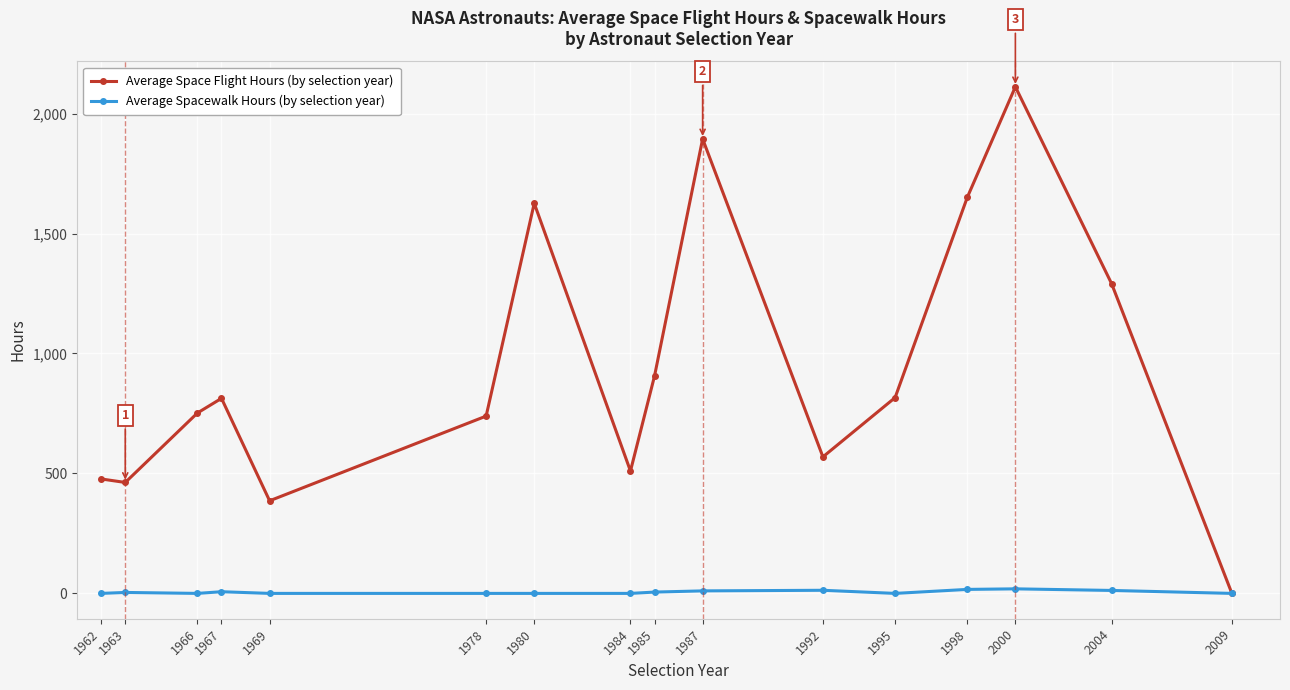

What is the difference between the maximum and minimum values in the Average Space Flight Hours (by selection year) series?

2111.5